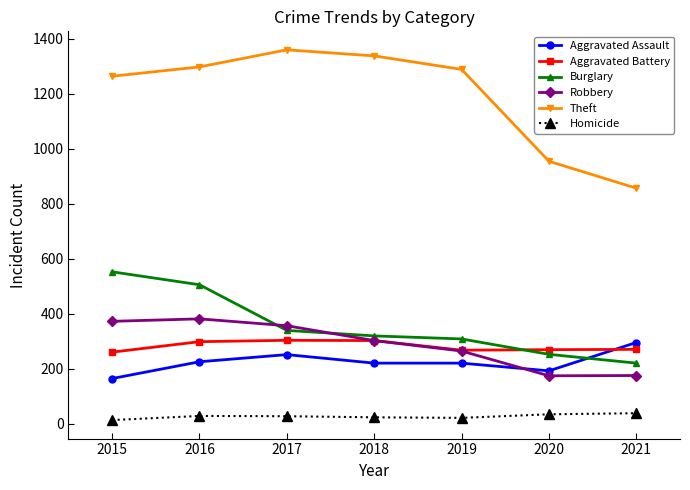

True or false: Theft and Aggravated Battery intersect in this chart.

False